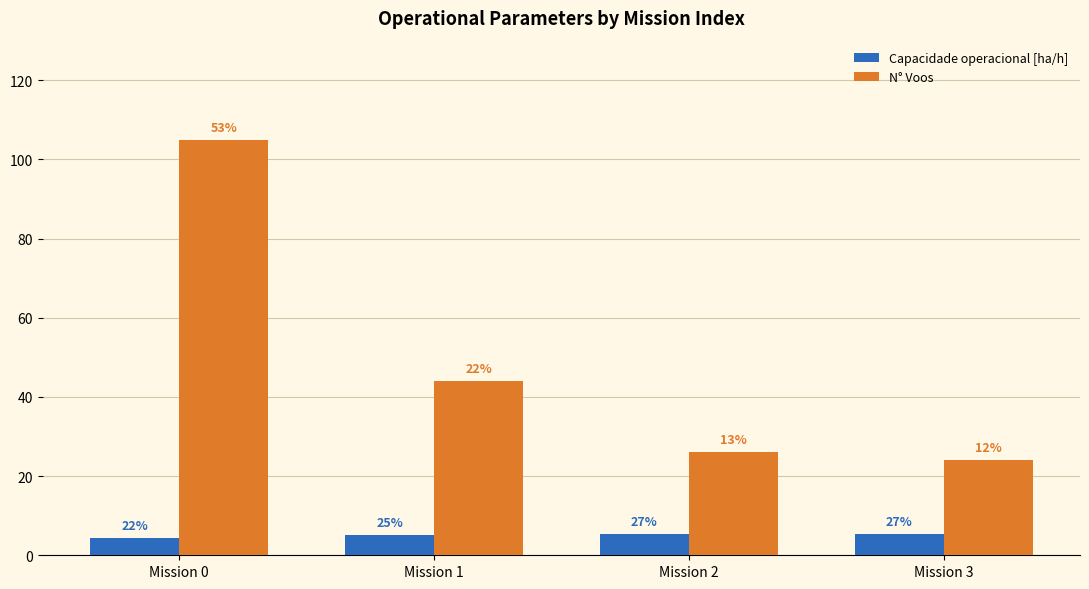

The Capacidade operacional [ha/h] series shows 7.7 at Mission 0. True or false?

False